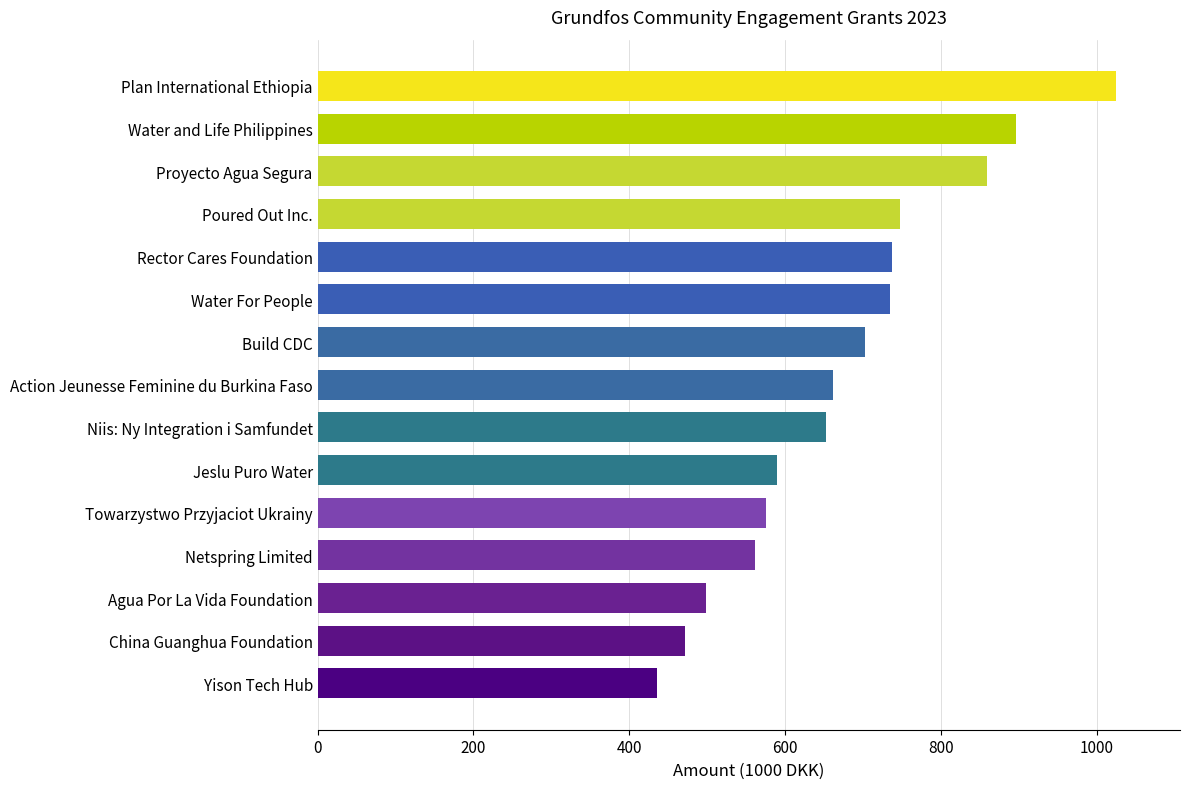

Which label corresponds to the largest value in the chart?

Plan International Ethiopia